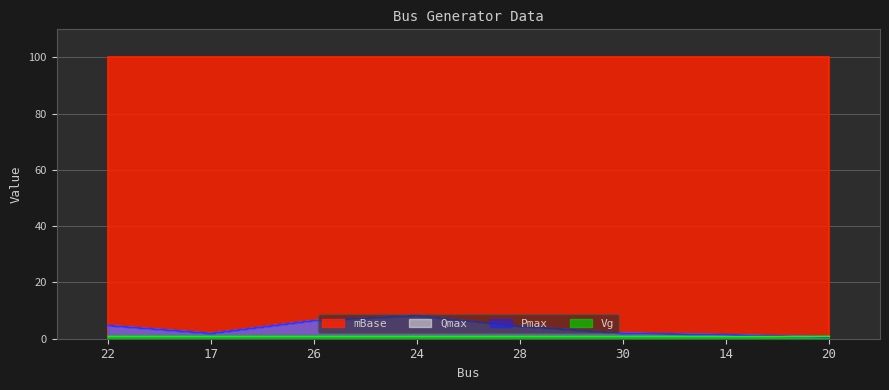

The Qmax series shows 0.2 at 20. True or false?

False